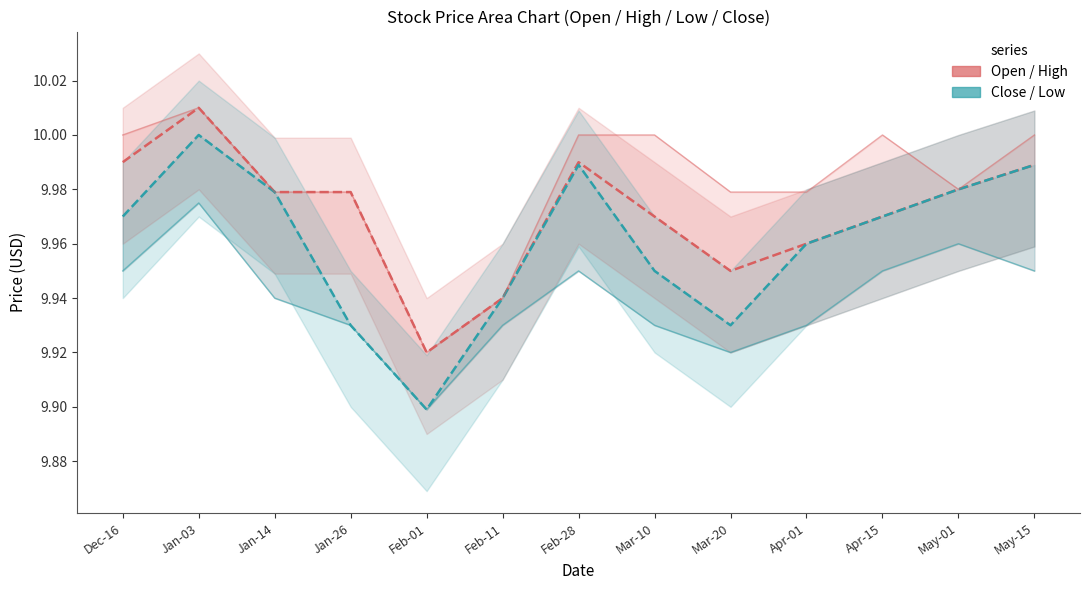

How many lines are shown in the chart?

4